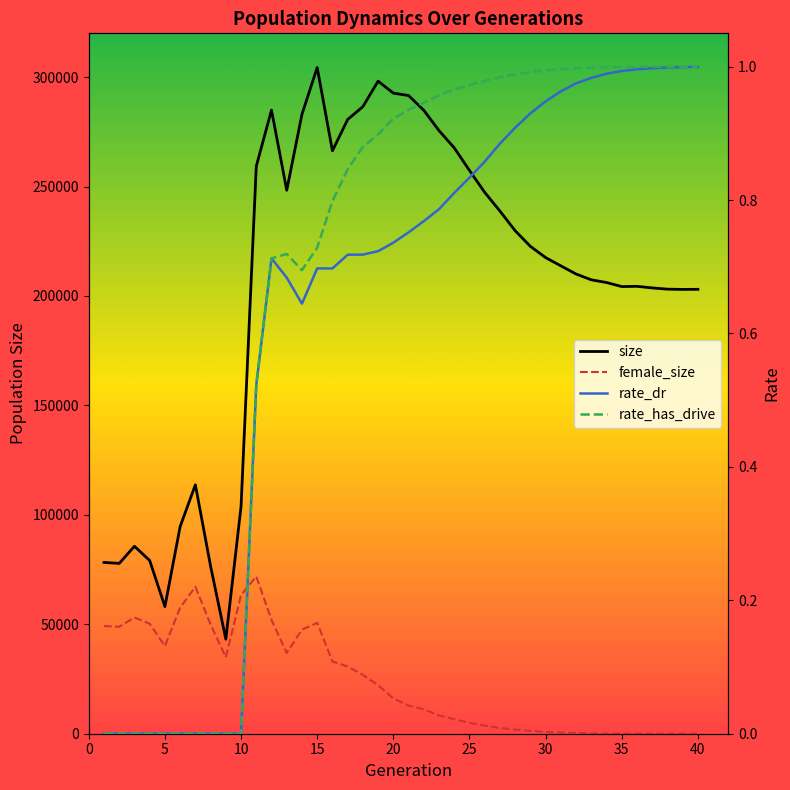

At how many categories does at least one series exceed 81345?

34